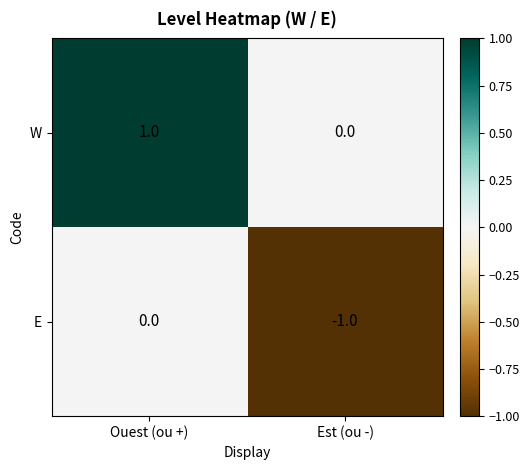

Reading left to right, extract all data points from this chart.

W: 1	0
E: 0	-1